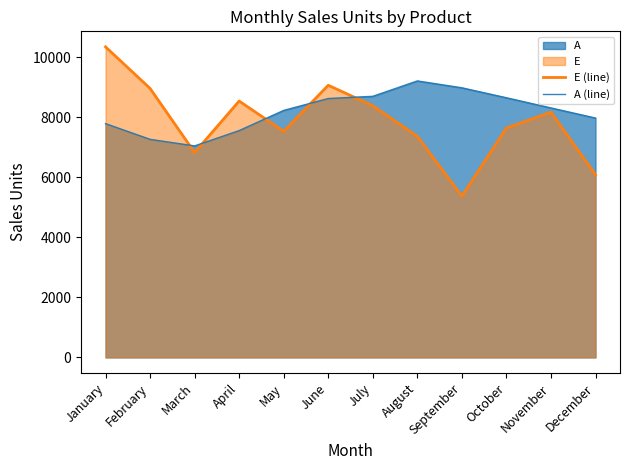

List the series in order of their peak value, highest first.

E (line), A (line)